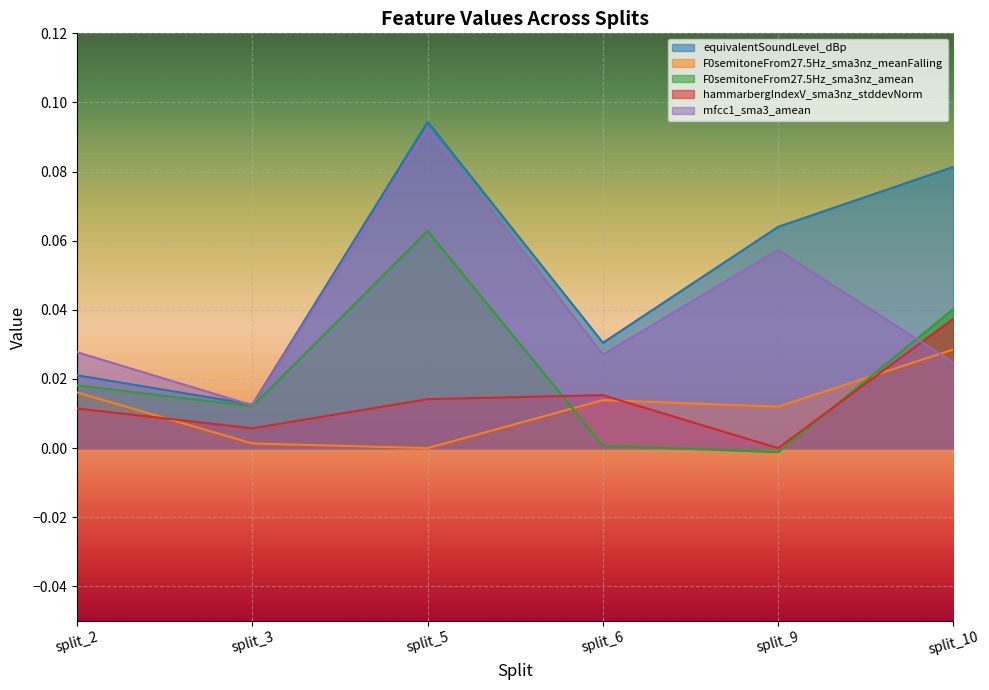

Where do mfcc1_sma3_amean and equivalentSoundLevel_dBp first cross each other?

split_2 and split_3